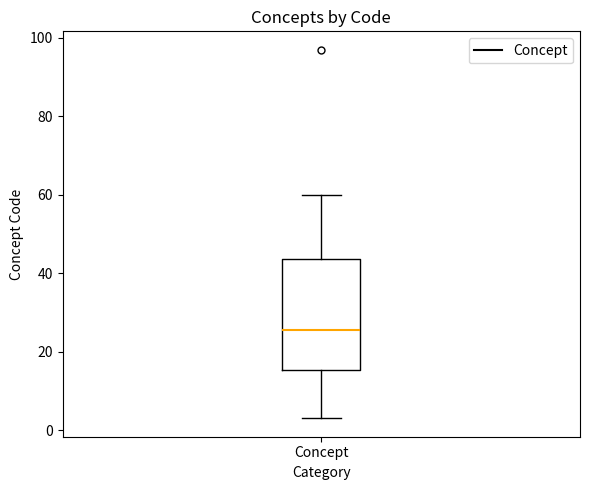

Read this box plot against the y-axis: the position of the median line, the range covered by the box, and the ends of both whiskers. The values are not printed on the chart, so give them approximately, as read against the axis.

median 26, box 16 to 44, whiskers 4 to 60